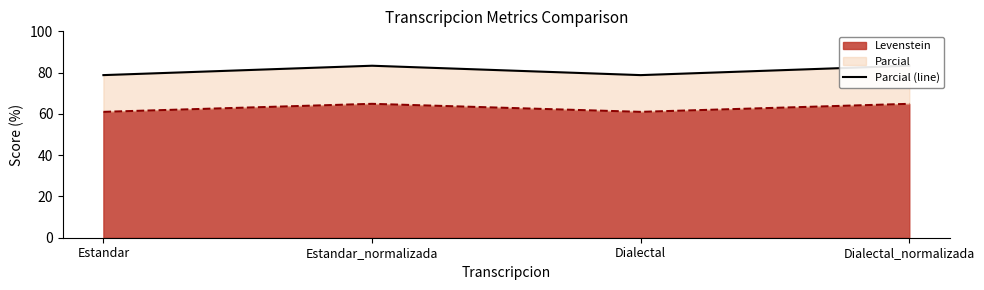

What is the difference between the maximum and minimum values?

4.5